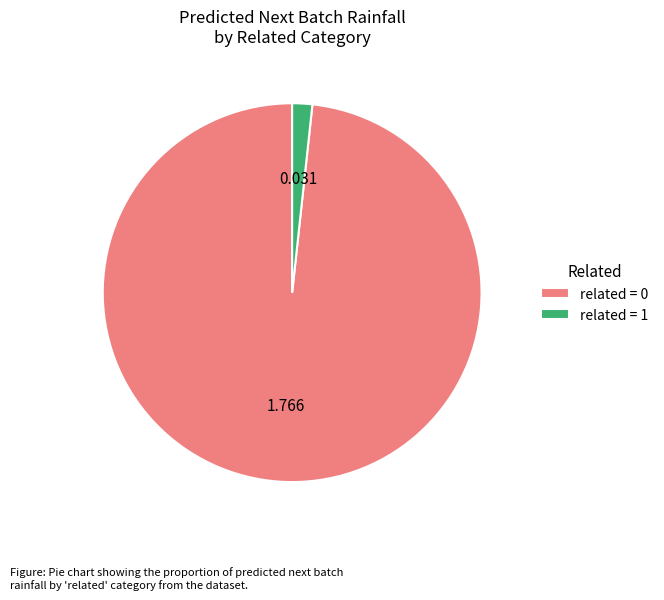

How many segments does this pie chart have?

2